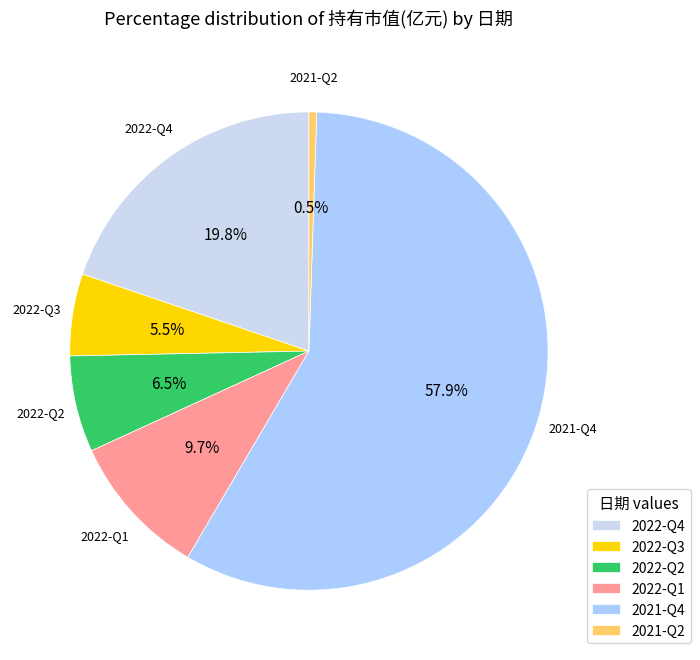

To the nearest percent, what is the average slice percentage?

17%